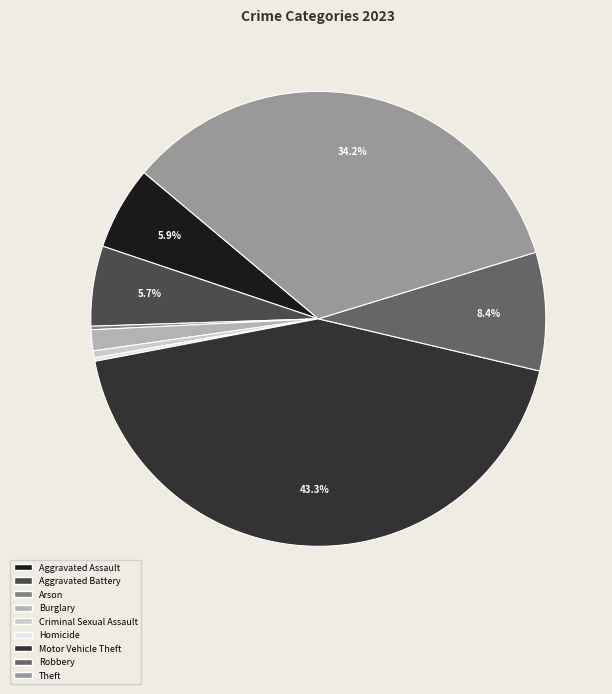

What percentage is NOT represented by Motor Vehicle Theft?

56.7%